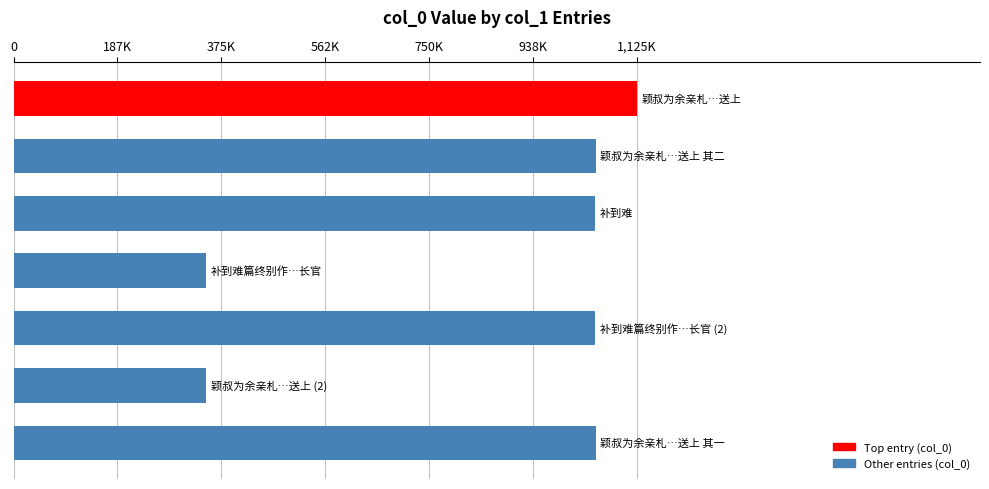

How many distinct data groups are displayed?

1